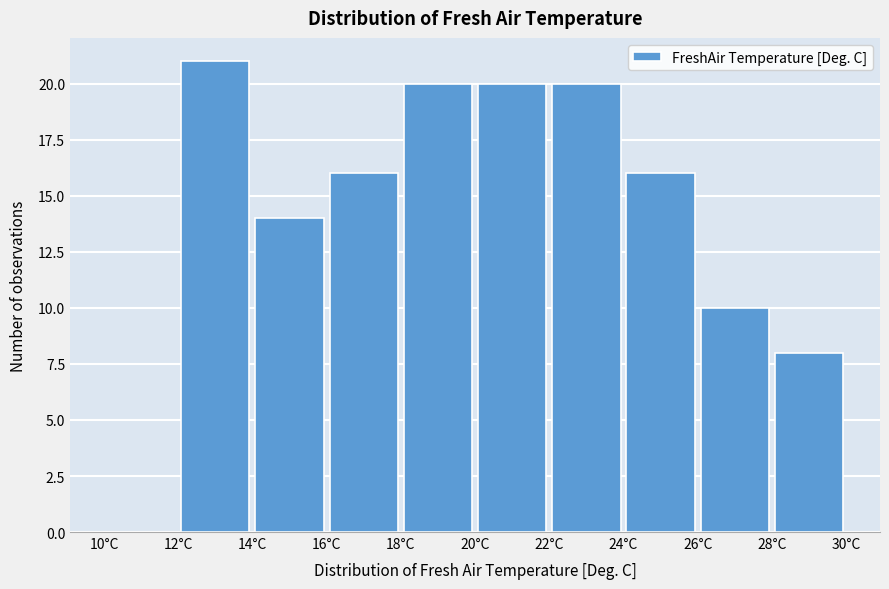

Reading left to right, list every bar in this chart as the range it spans on the x-axis followed by its height. The values are not printed on the chart, so give them approximately, as read against the axis.

10 to 12: 0
12 to 14: 21
14 to 16: 14
16 to 18: 16
18 to 20: 20
20 to 22: 20
22 to 24: 20
24 to 26: 16
26 to 28: 10
28 to 30: 8